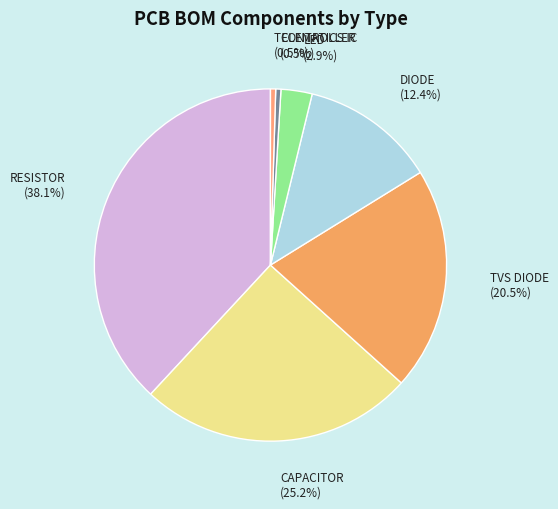

What is the largest slice in the pie chart?

RESISTOR